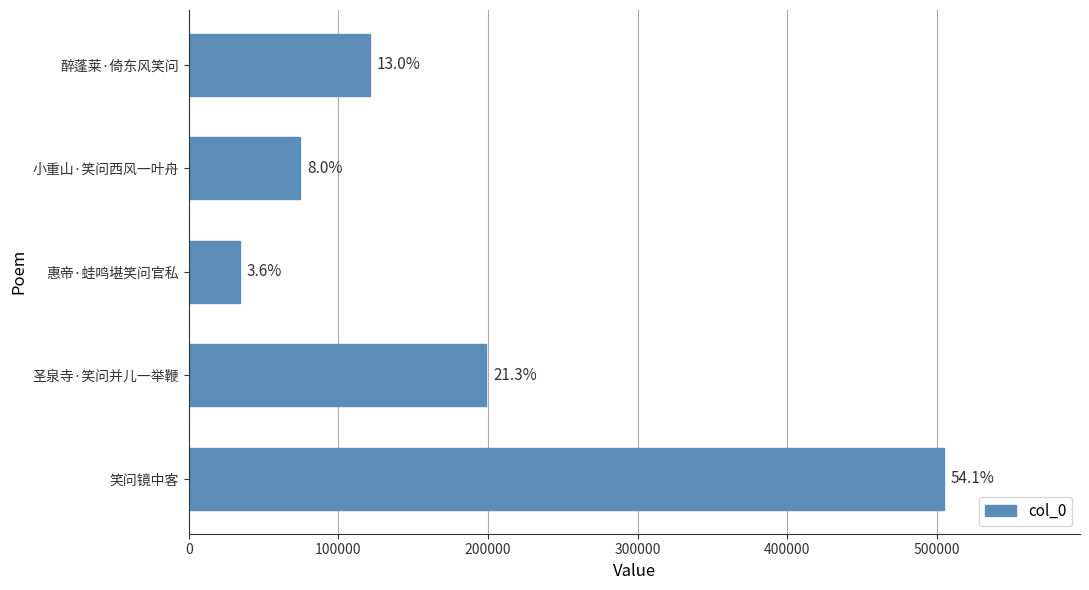

Does the chart contain any negative values?

No